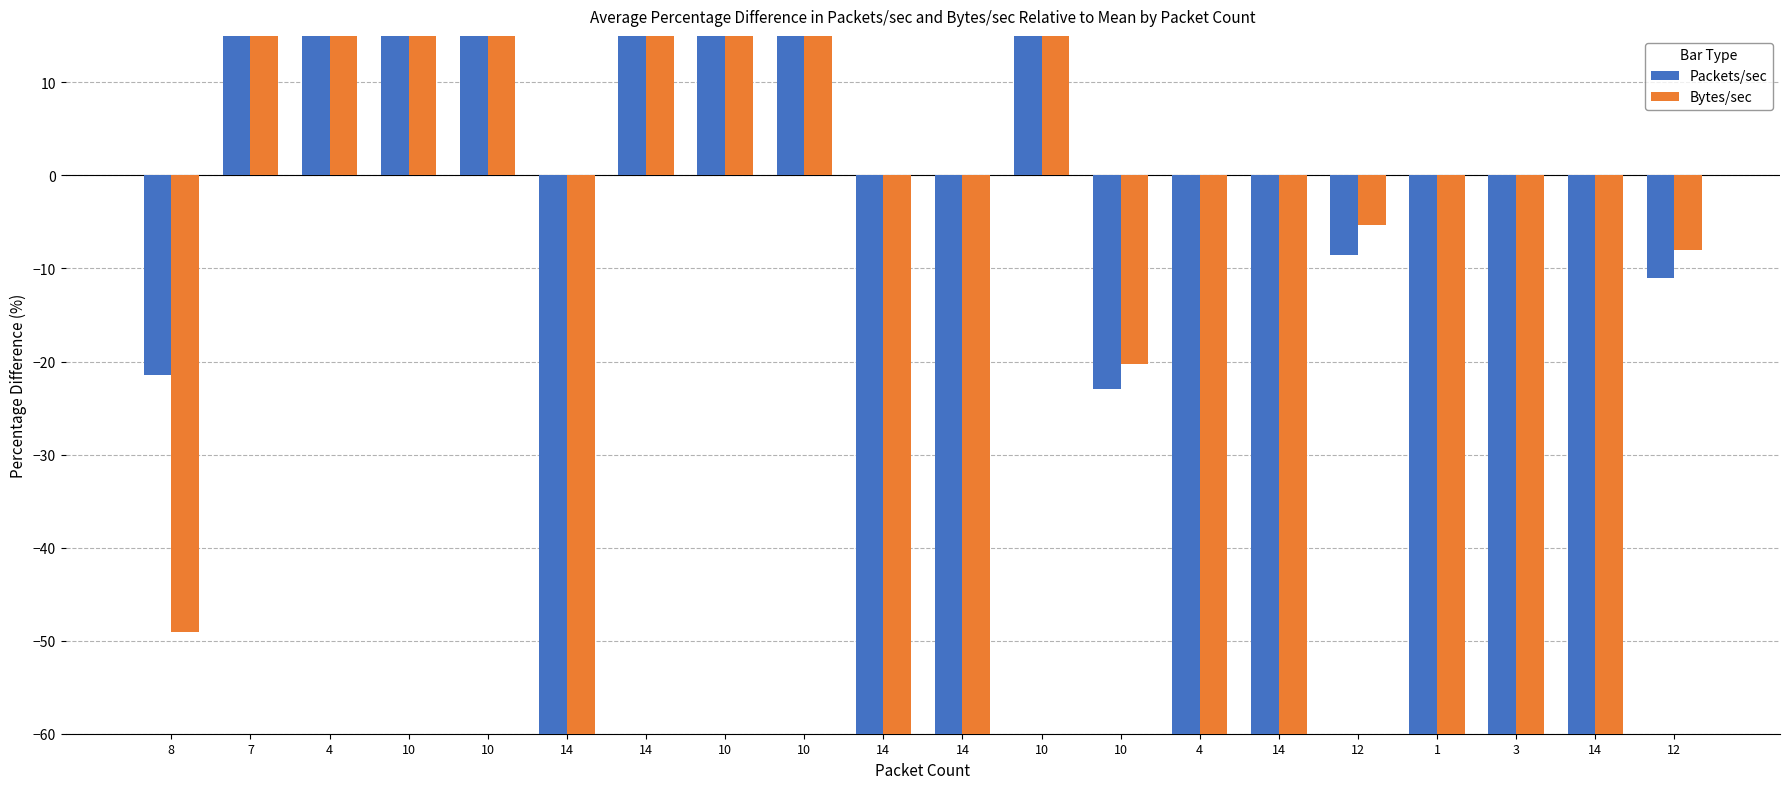

What are all the series names shown in the legend?

Packets/sec, Bytes/sec